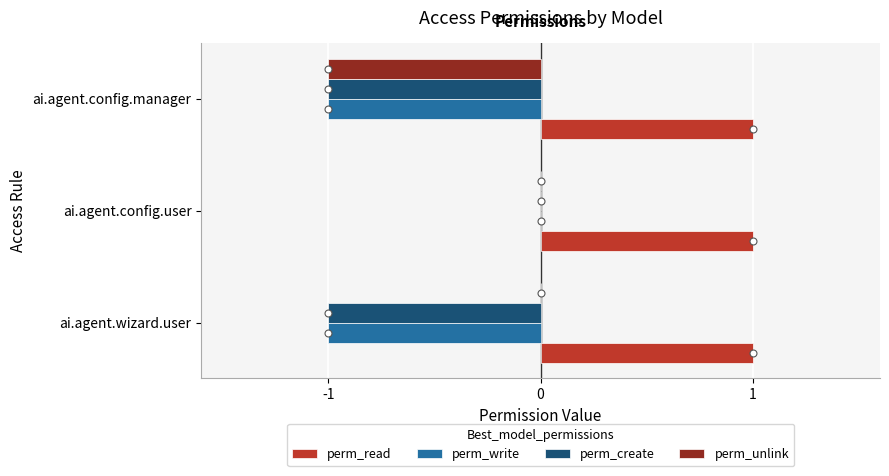

How many data points does each series have?

3